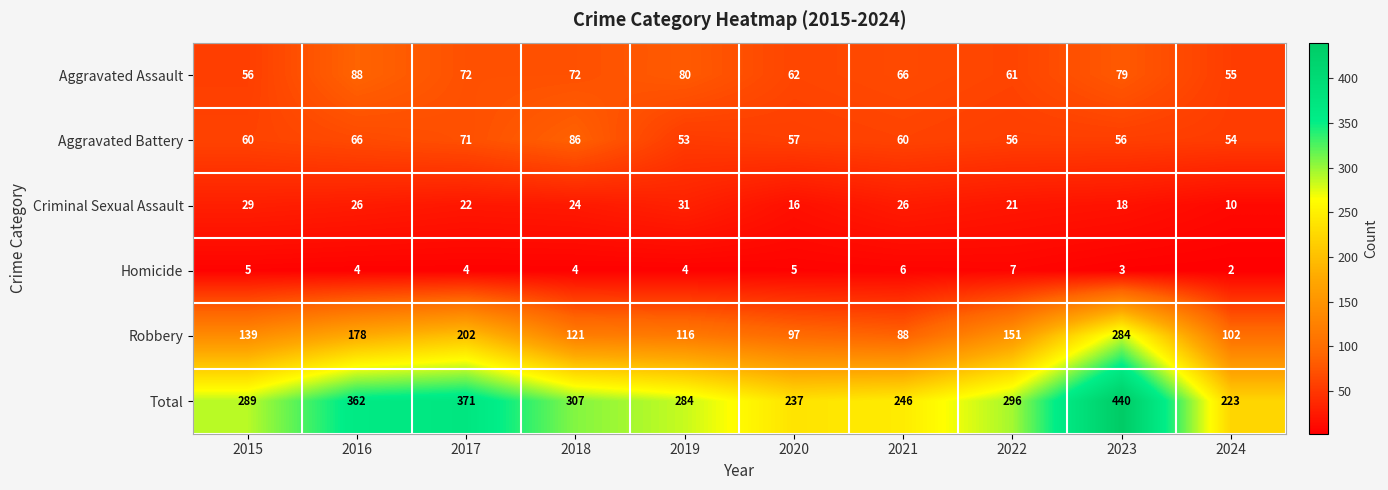

At which category does the chart reach its peak across all series?

2023